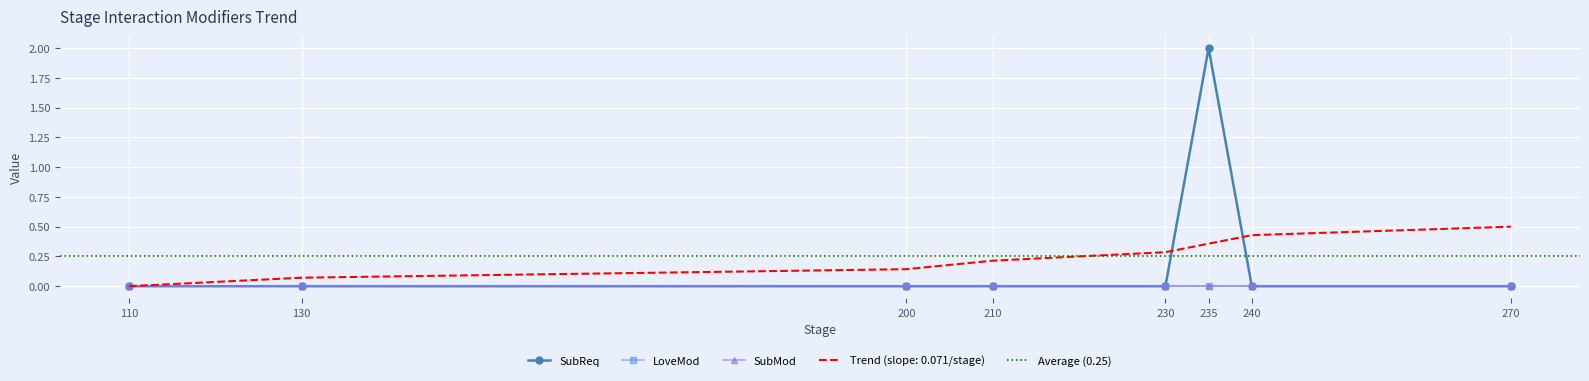

List the labels in order of LoveMod value, smallest first.

110, 130, 200, 210, 230, 235, 240, 270